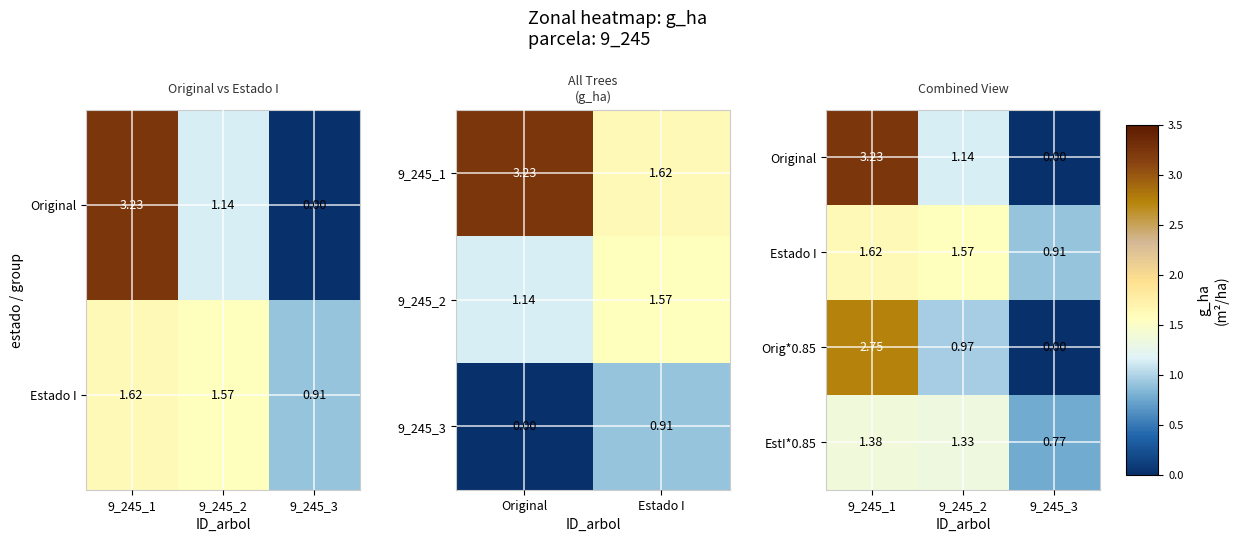

At how many categories does at least one series exceed 1?

2